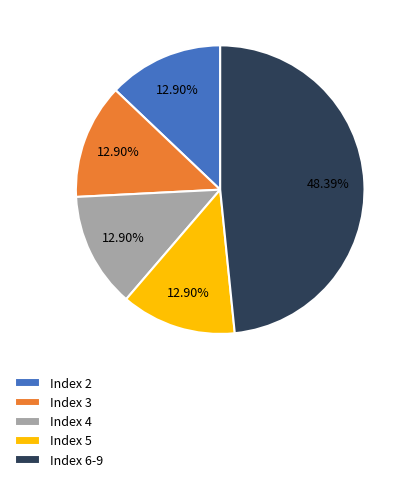

Is there any slice that represents more than half of the pie?

No